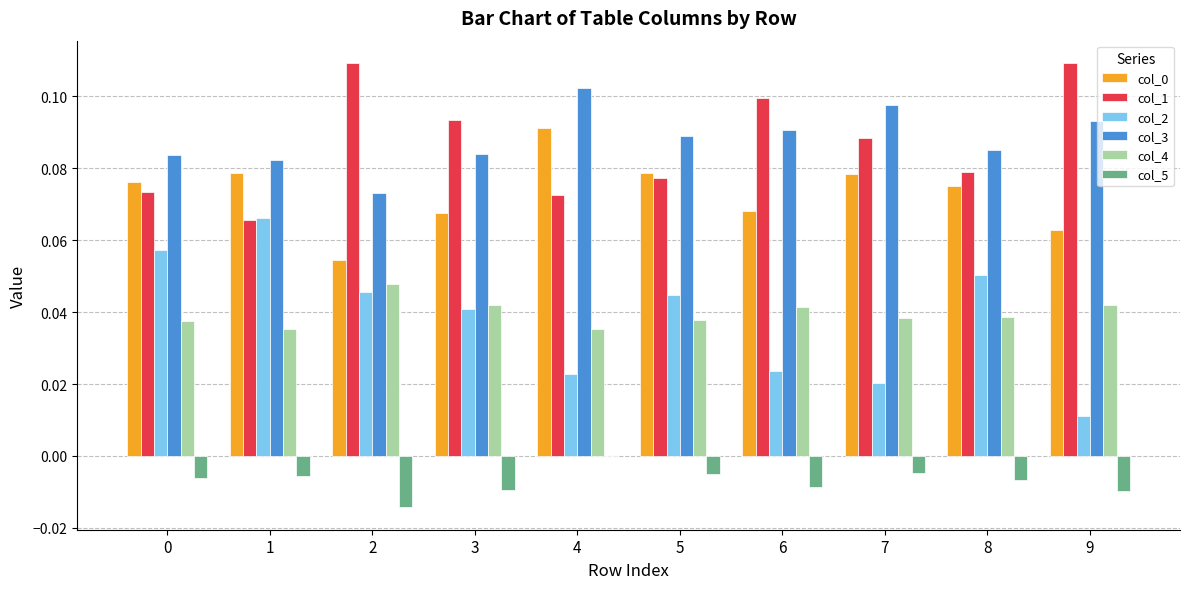

True or false: col_1 has a value of 0.1 at 3.

True